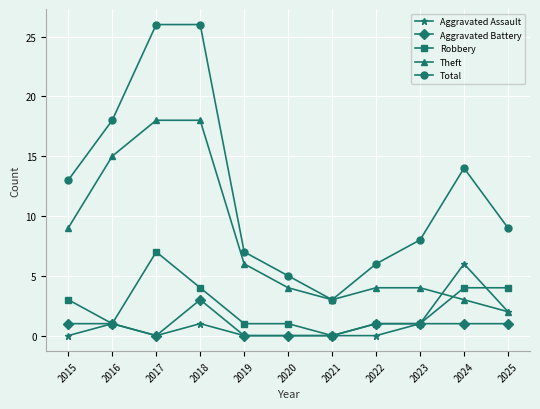

What is the approximate value of Total at 2017, to the nearest 5?

25